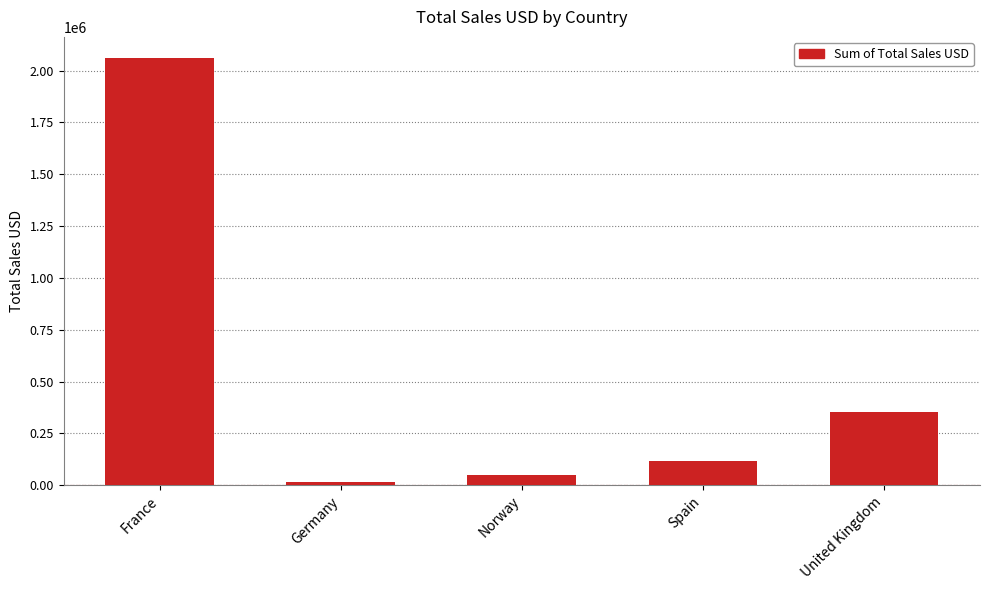

Where is the data nearest to the value 1038137?

United Kingdom